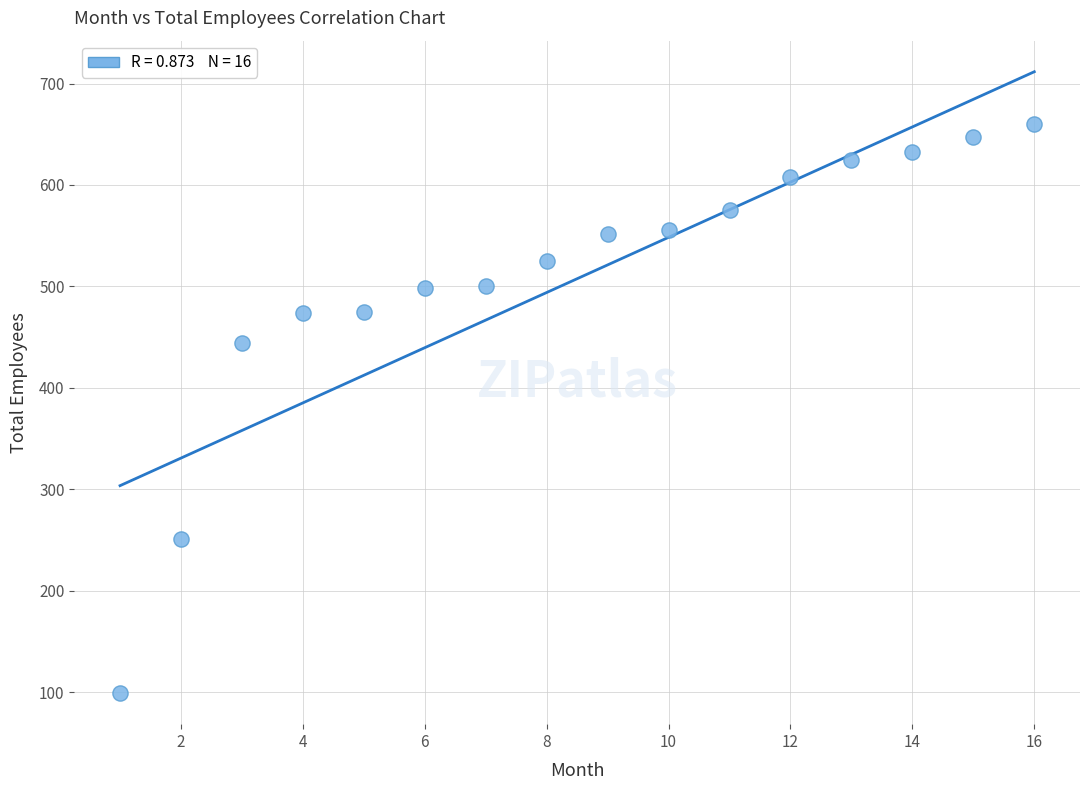

What Y value in the scatter plot is closest to 379?

444